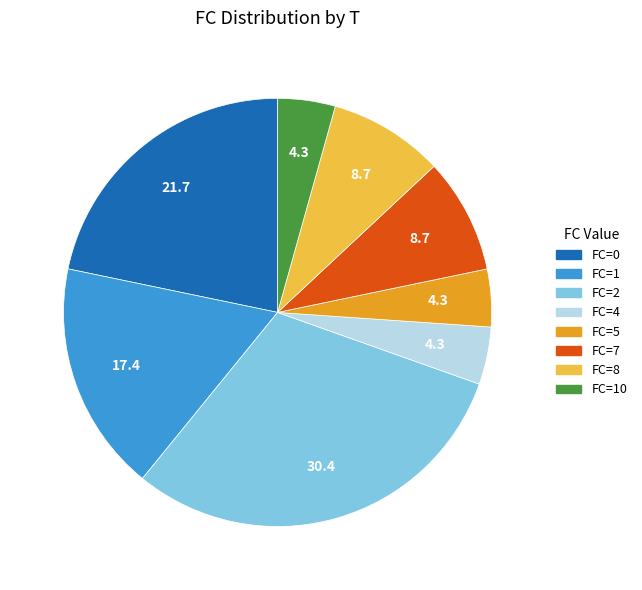

True or false: FC=1 accounts for 3% of the total.

False